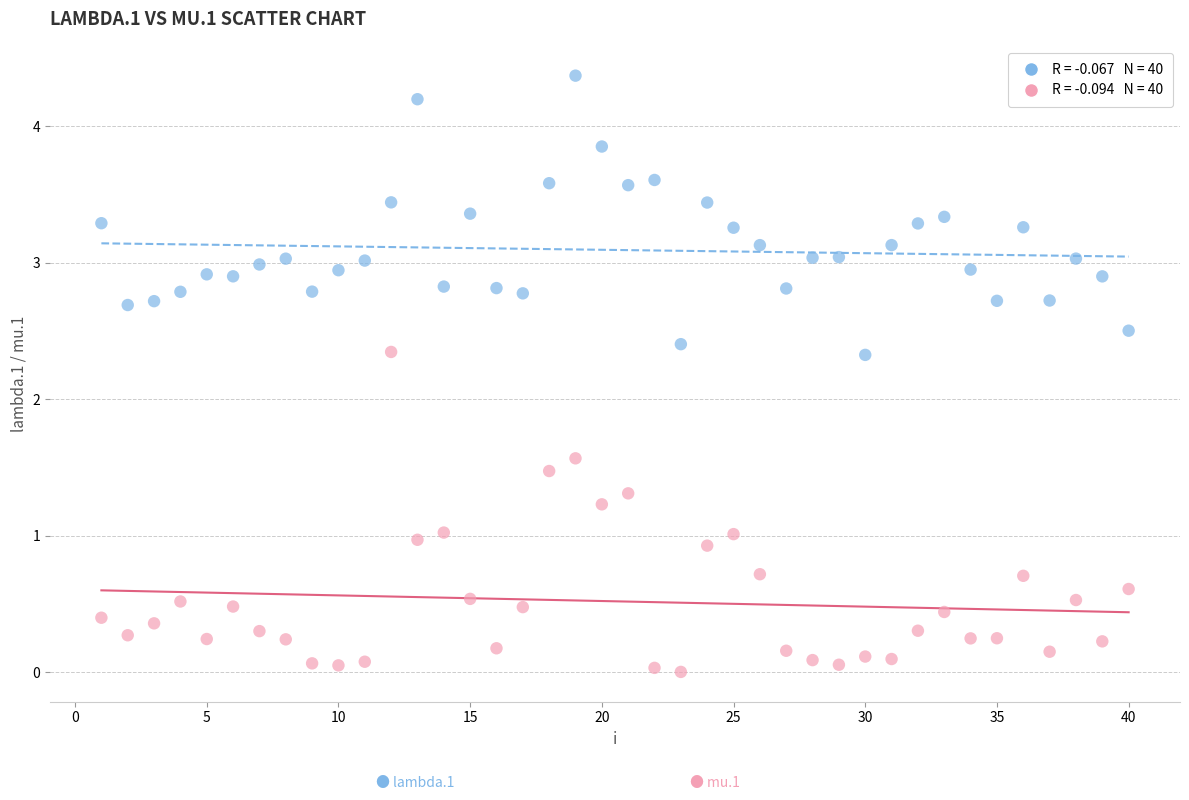

Across all data points, what is the range of Y values (max minus min)?

4.4